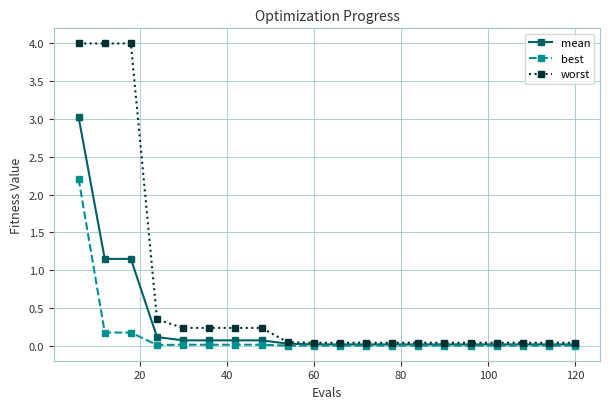

True or false: worst and best cross at least once.

False